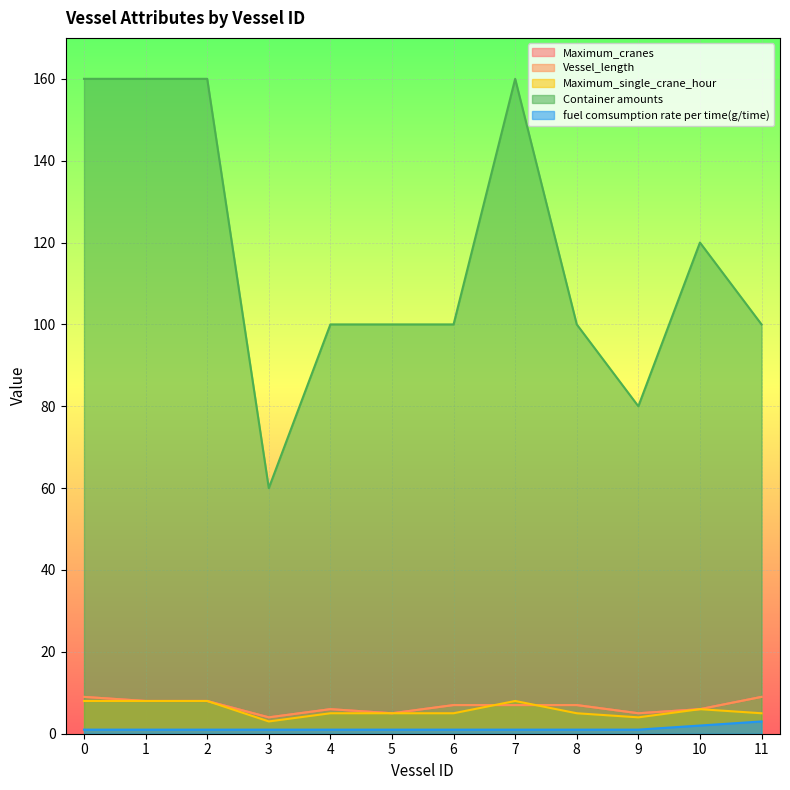

At 10, list the series in order from smallest to largest.

fuel comsumption rate per time(g/time), Maximum_cranes, Vessel_length, Maximum_single_crane_hour, Container amounts